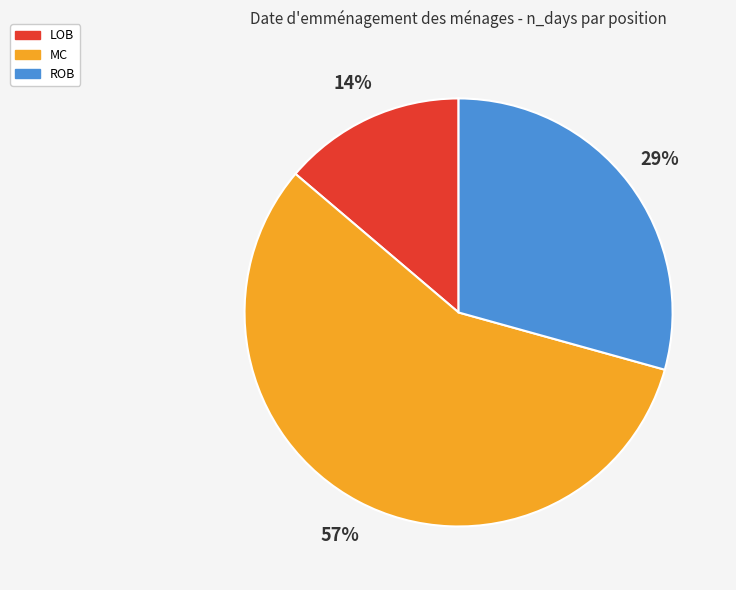

Count the number of slices in the pie.

3